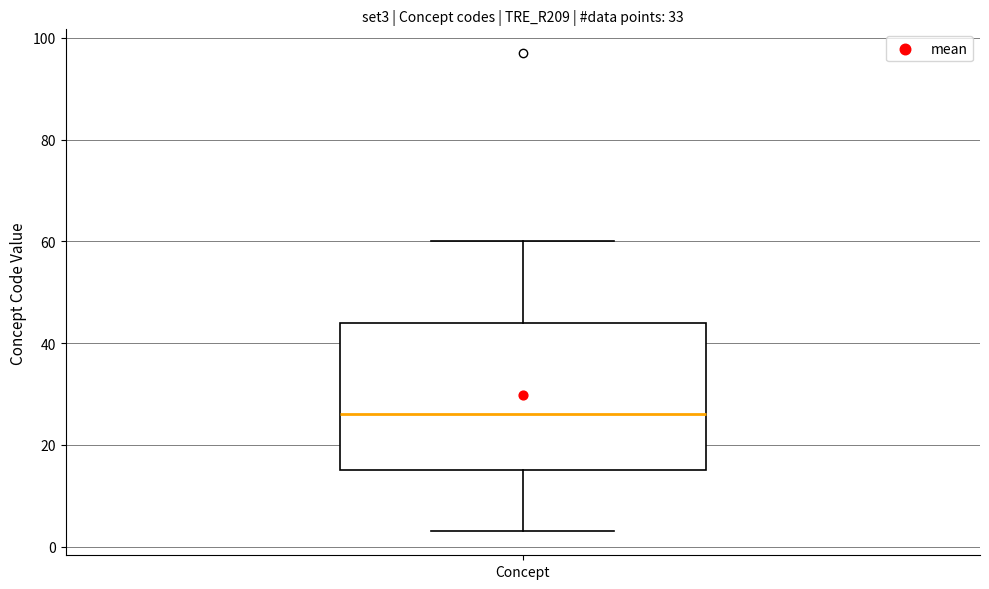

Read this box plot against the y-axis: the position of the median line, the range covered by the box, and the ends of both whiskers. The values are not printed on the chart, so give them approximately, as read against the axis.

median 26, box 16 to 44, whiskers 4 to 60